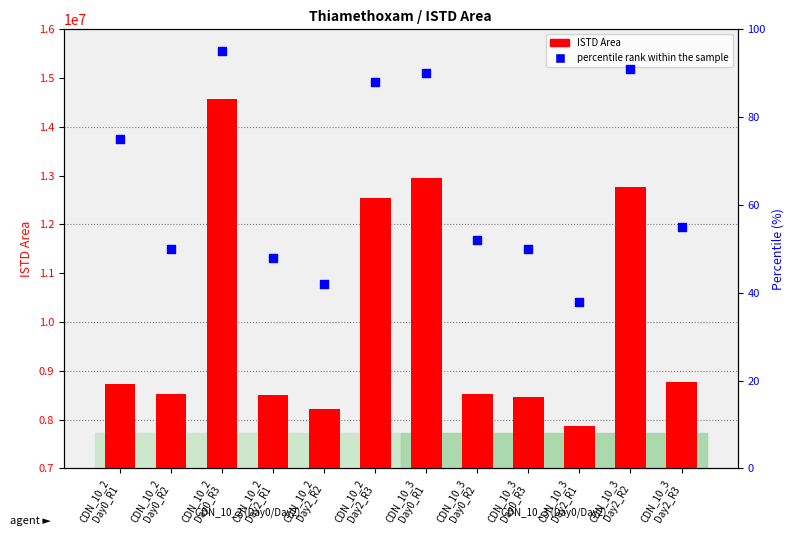

Is the value of percentile rank within the sample at CDN_10_3
Day2_R3 greater than the value of ISTD Area at CDN_10_2
Day2_R3?

No